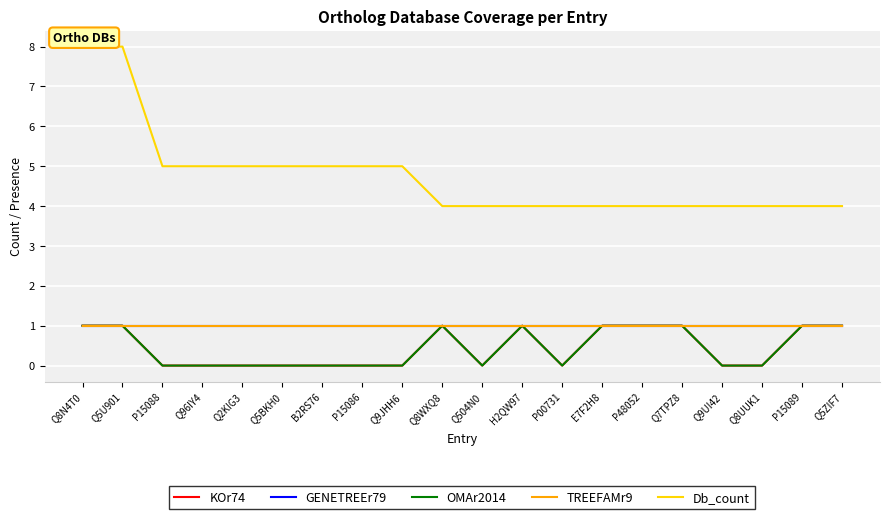

Does the chart display data point markers on the line(s)?

No